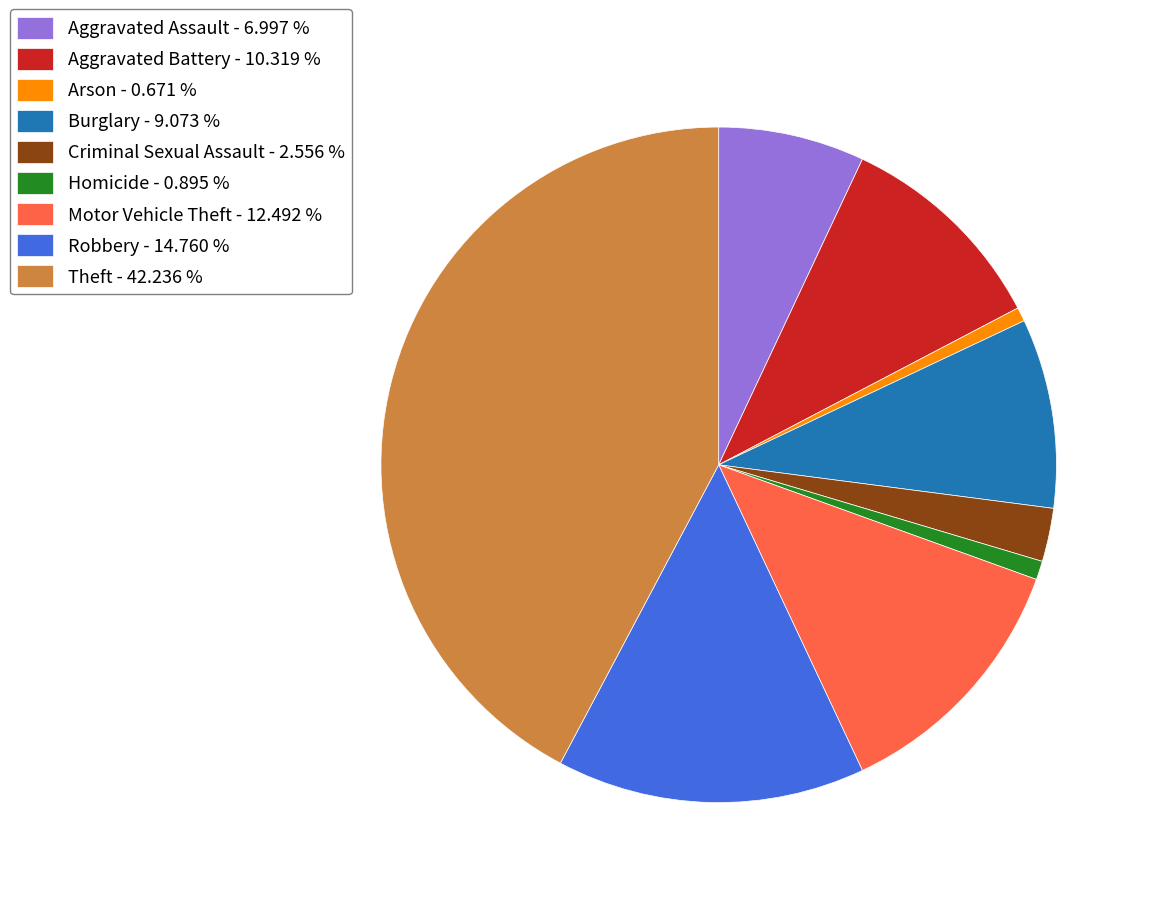

Does Aggravated Battery represent more than half of the total?

No